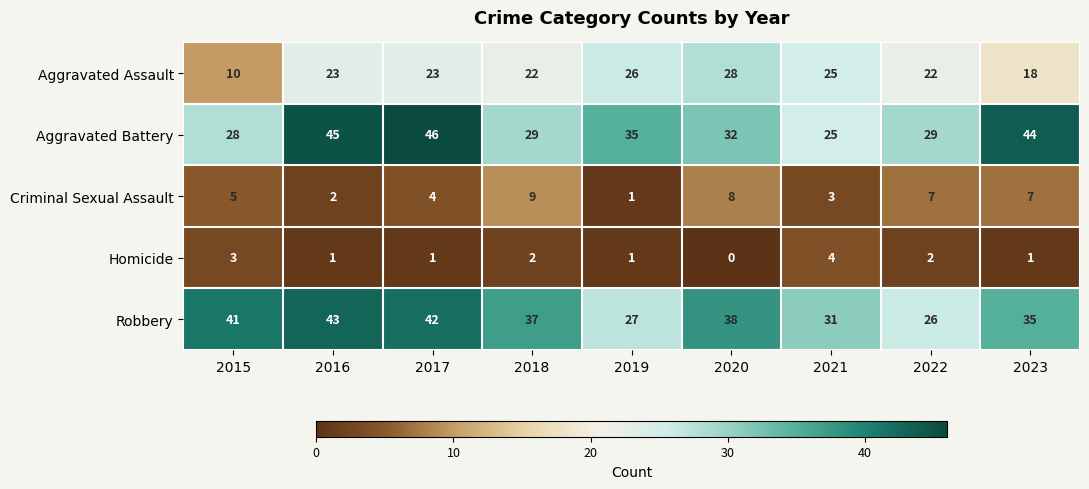

Which series has the largest total across all categories?

Robbery